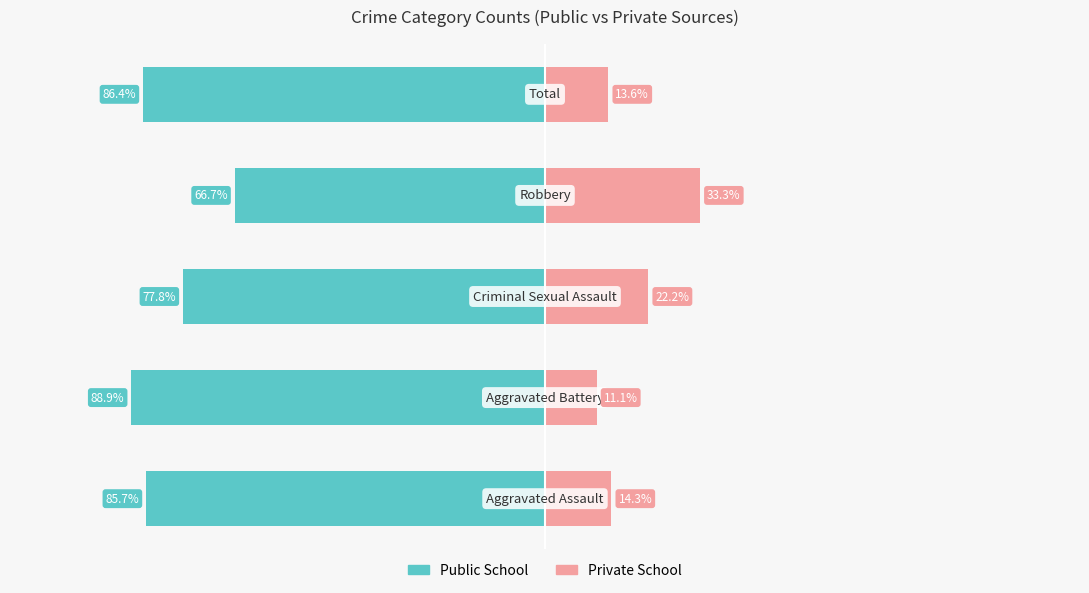

Is it true that Public School equals -66.7 at 3?

True